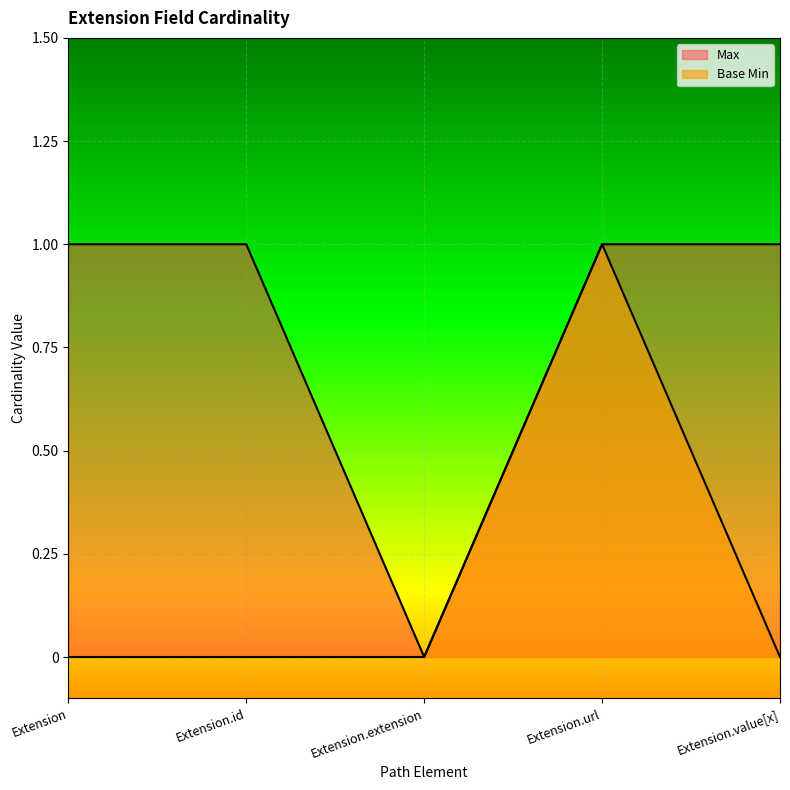

True or false: Base Min and Max cross at least once.

False